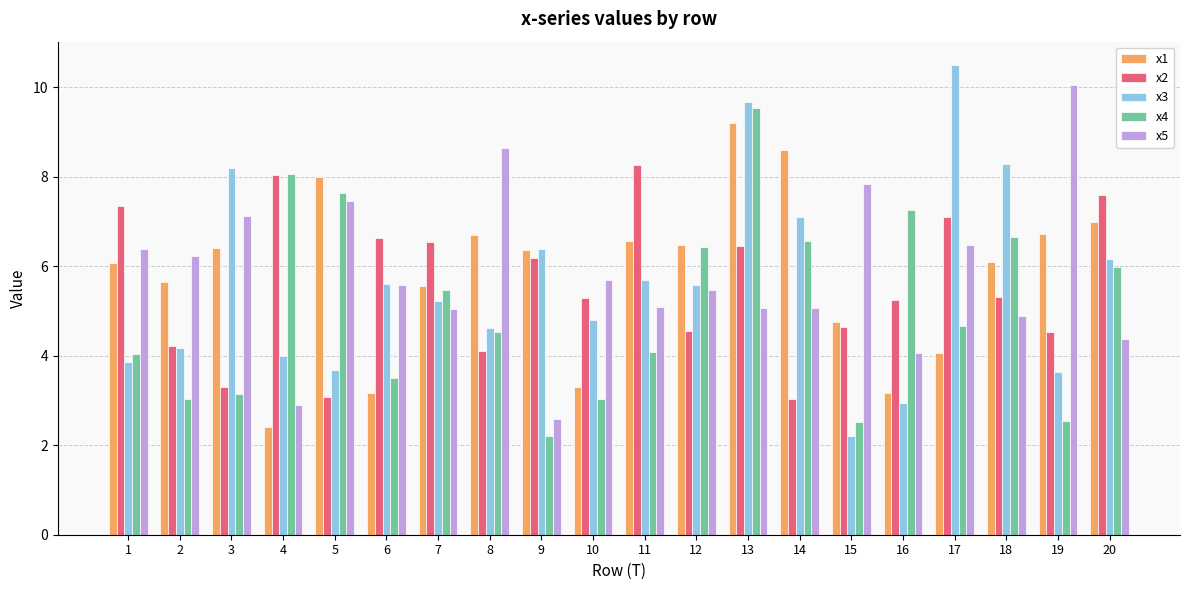

What is the value of the x5 bar at the 10th from the left?

5.7